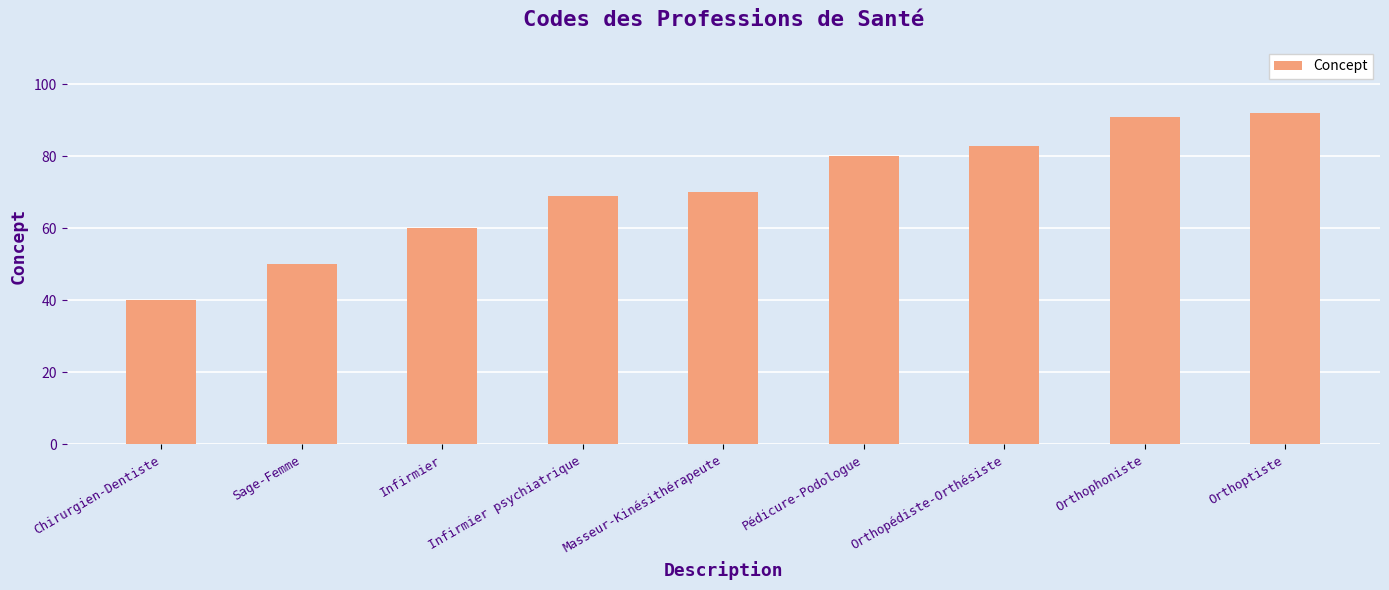

The chart shows a value of 50 at Sage-Femme. True or false?

True